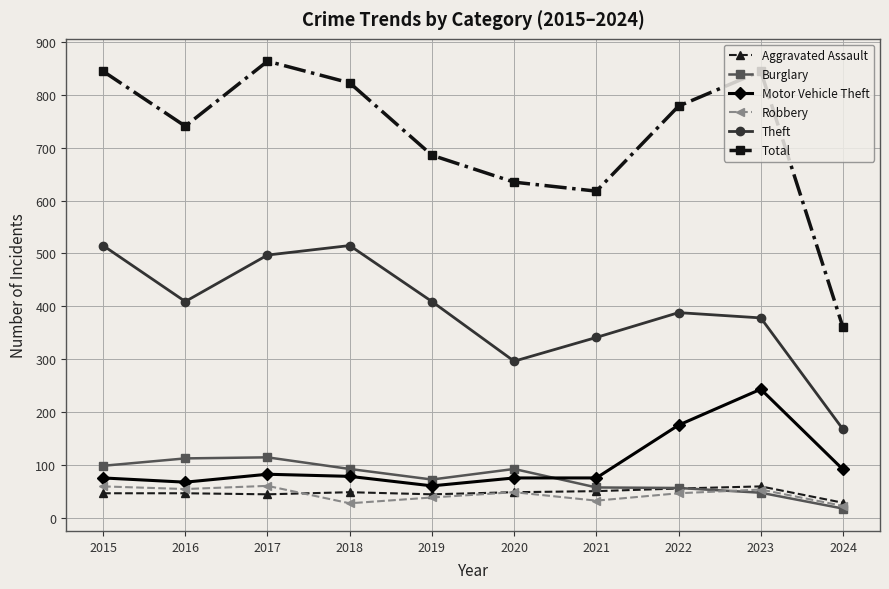

True or false: Total has a value of 686 at 2019.

True